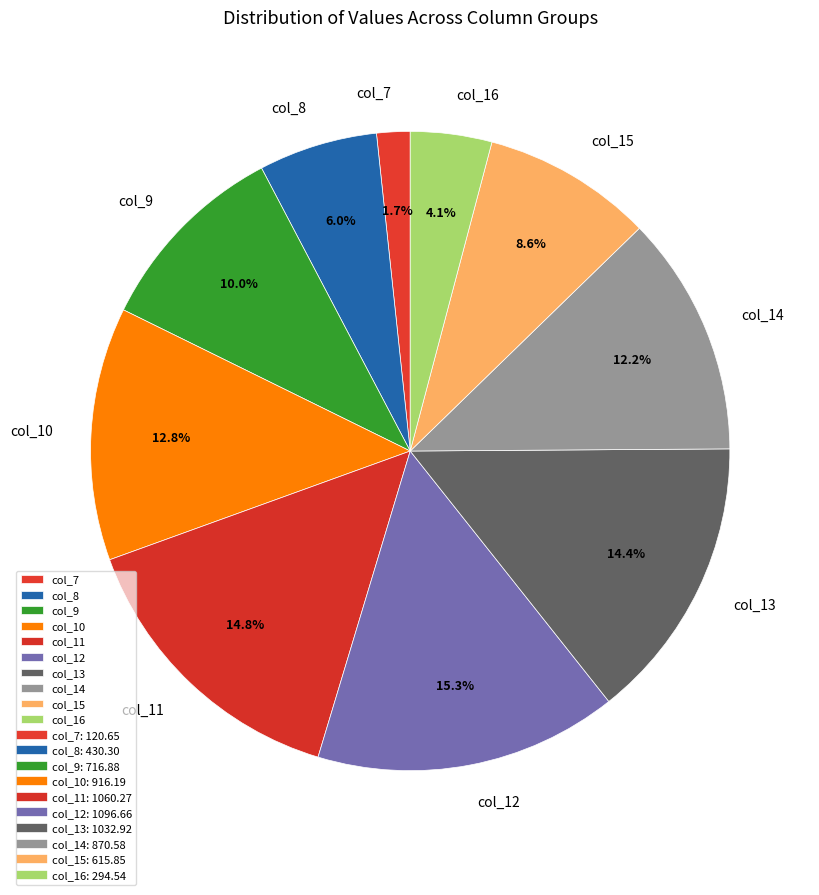

How many slices are in this pie chart?

10